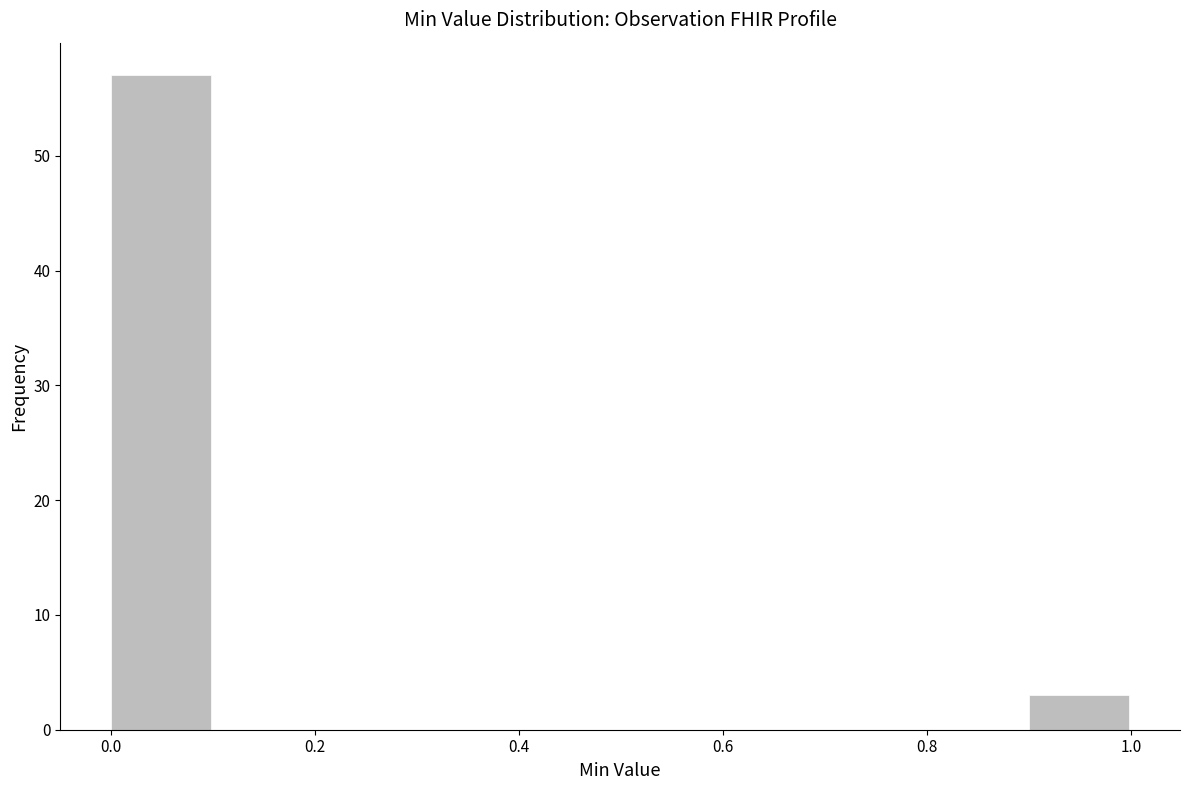

Reading left to right, list every bar in this chart as the range it spans on the x-axis followed by its height. The values are not printed on the chart, so give them approximately, as read against the axis.

0.0 to 0.1: 57
0.1 to 0.2: 0
0.2 to 0.3: 0
0.3 to 0.4: 0
0.4 to 0.5: 0
0.5 to 0.6: 0
0.6 to 0.7: 0
0.7 to 0.8: 0
0.8 to 0.9: 0
0.9 to 1.0: 3